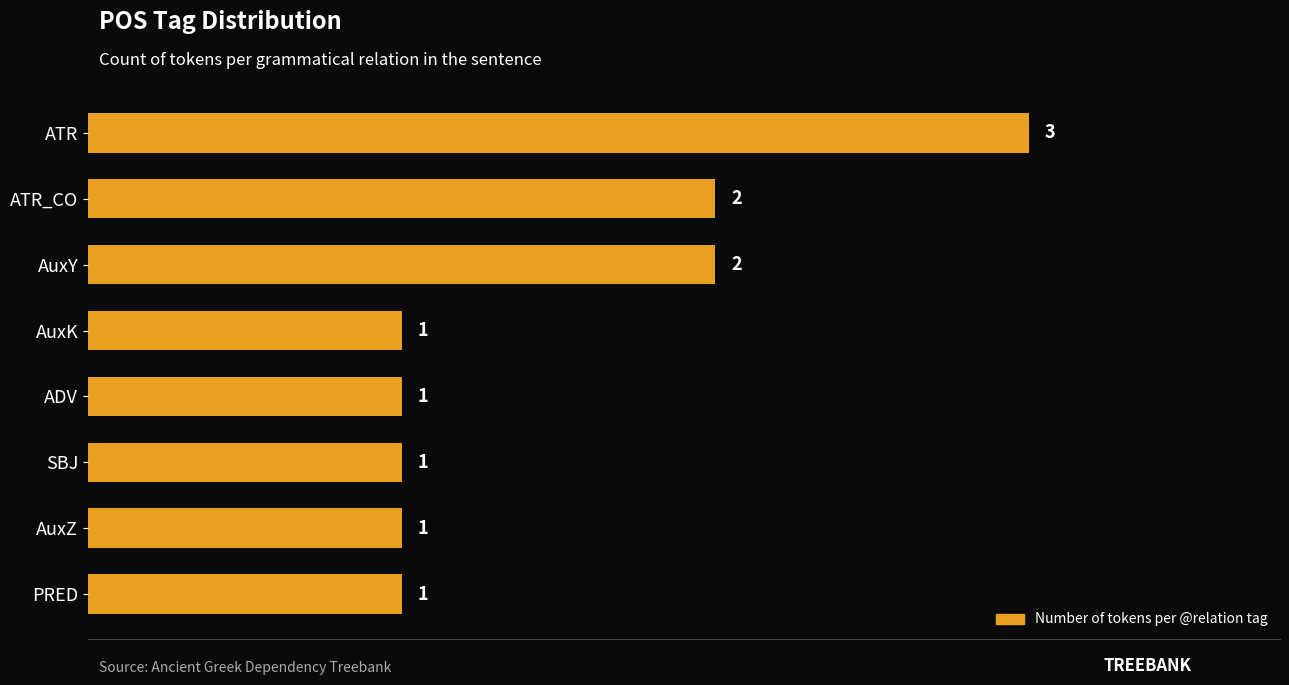

Reading bottom to top, list all the values displayed in this chart.

PRED=1	AuxZ=1	SBJ=1	ADV=1	AuxK=1	AuxY=2	ATR_CO=2	ATR=3